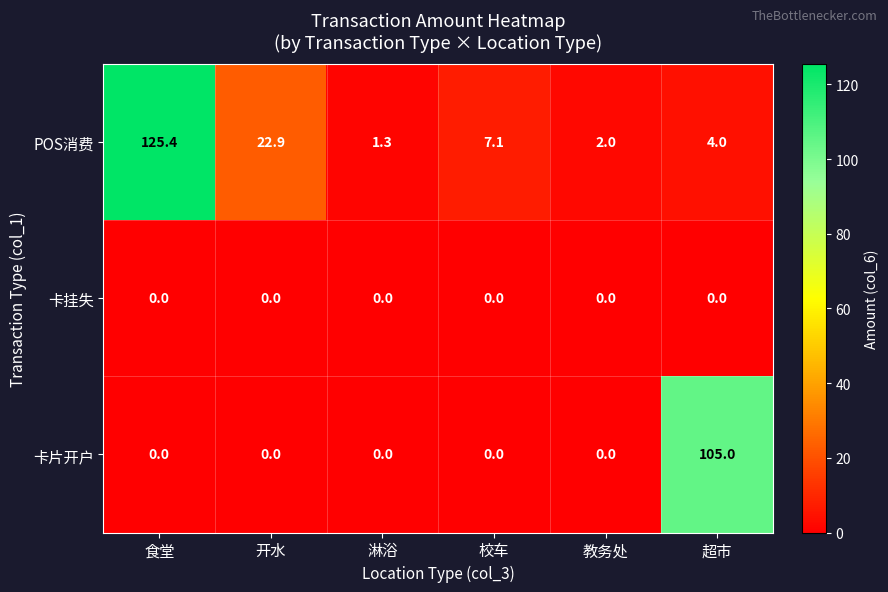

At which category is the sum across all series the highest?

食堂